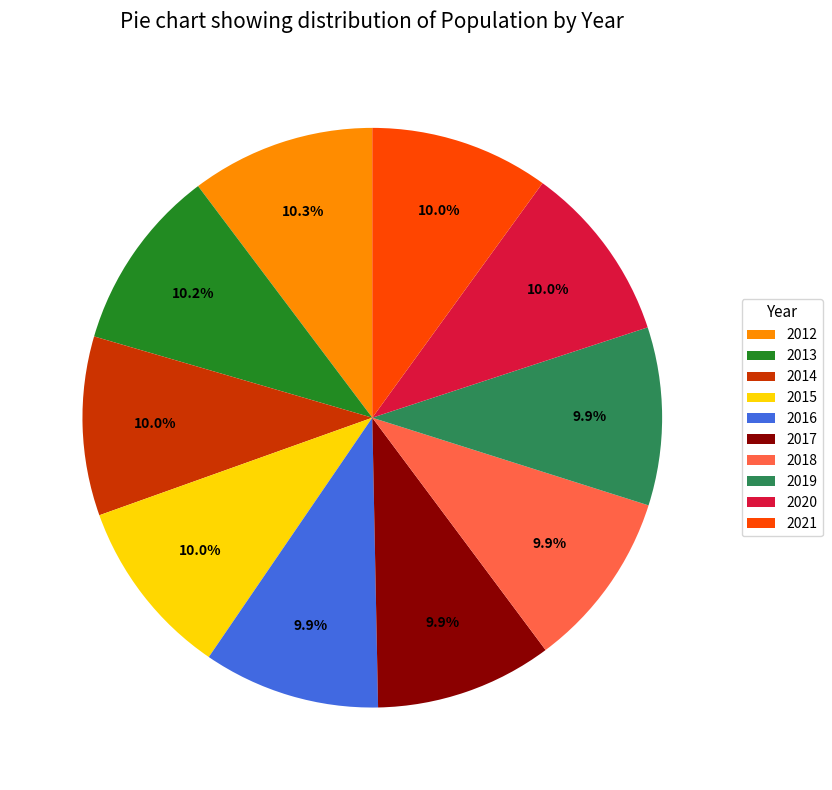

How many segments does this pie chart have?

10